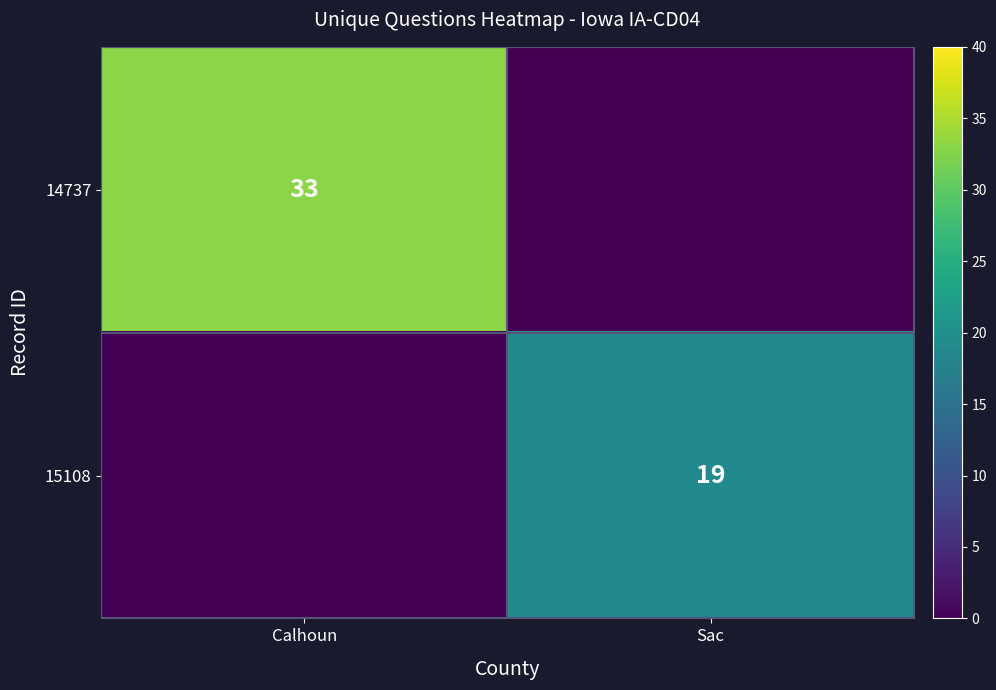

Is the value of 15108 at Sac greater than the value of 14737 at Calhoun?

No